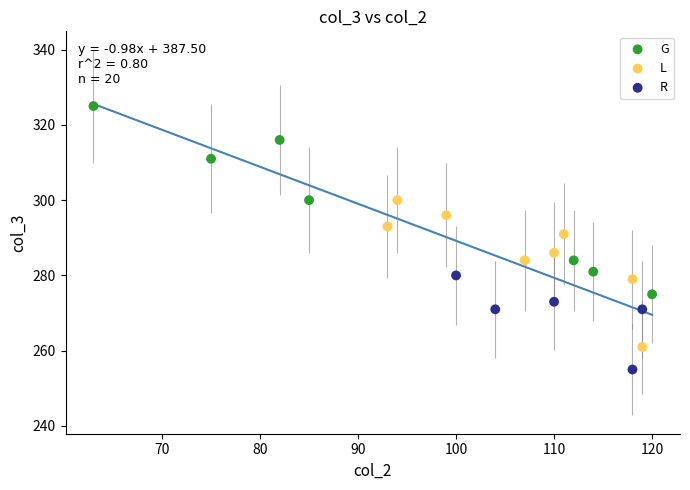

Which series reaches the minimum Y coordinate?

R